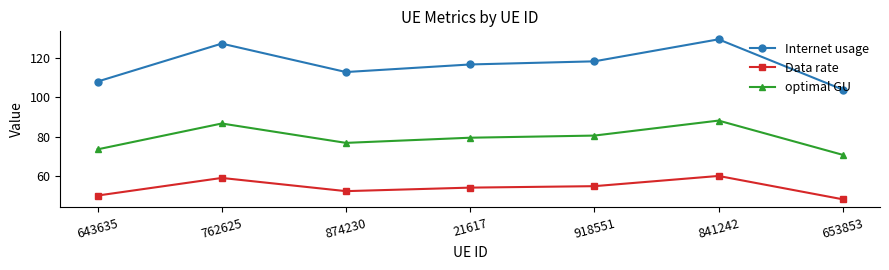

Reading left to right, extract all data points from this chart.

Internet usage: 107.9	127.1	112.7	116.5	118.1	129.2	103.8
Data rate: 50.1	59.0	52.3	54.1	54.8	60.0	48.2
optimal GU: 73.5	86.6	76.8	79.4	80.5	88.1	70.7